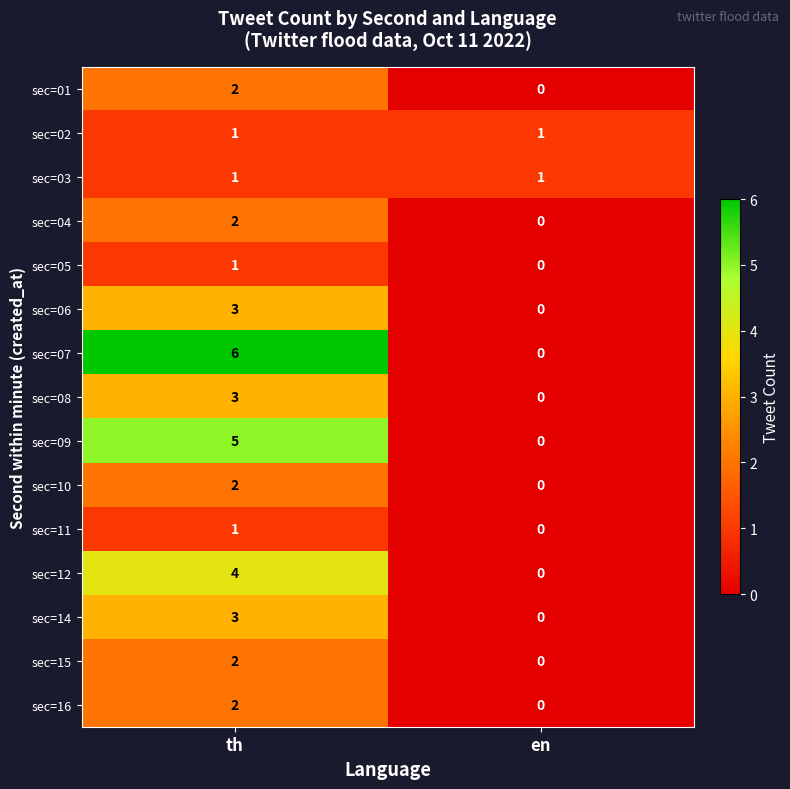

At which category is the sum across all series the highest?

th